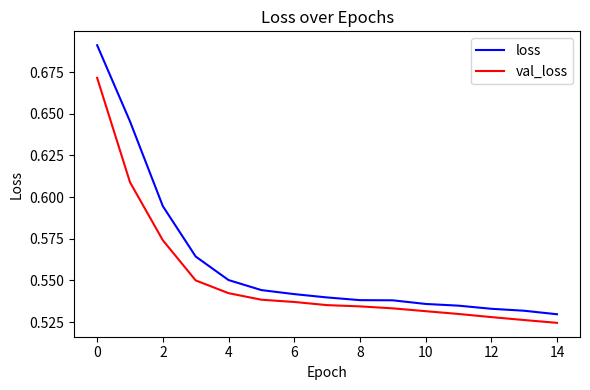

How many categories are shown in the chart?

15